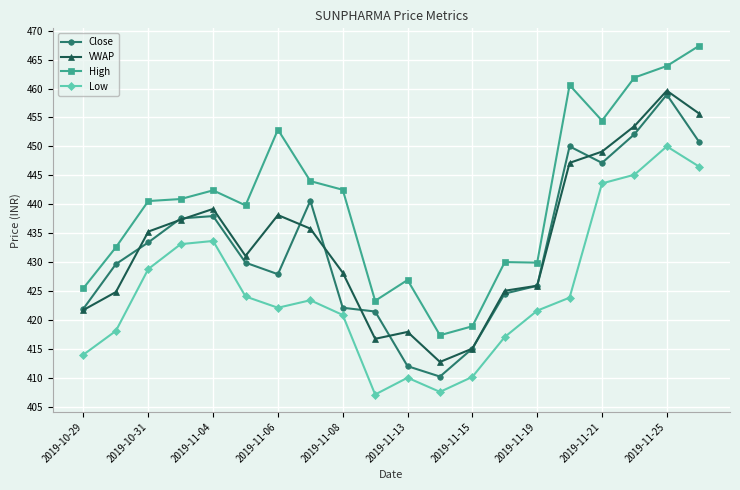

What is the value of the High point at the 9th from the left?

442.5